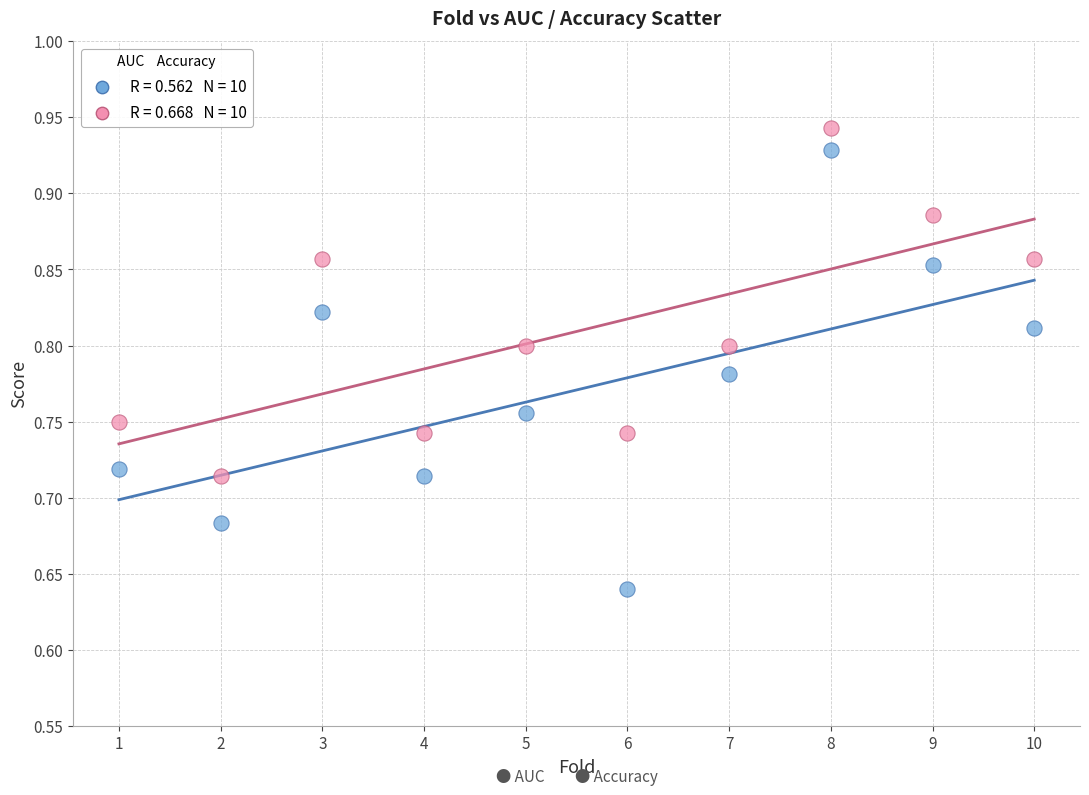

Across all data points, what is the range of Y values (max minus min)?

0.3